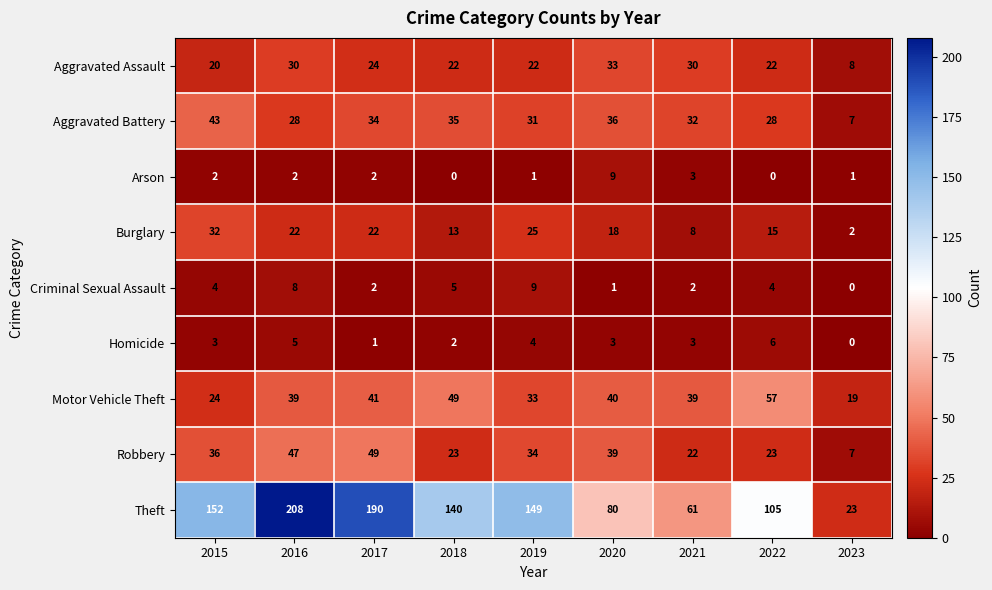

Is it true that Theft equals 140 at 2018?

True